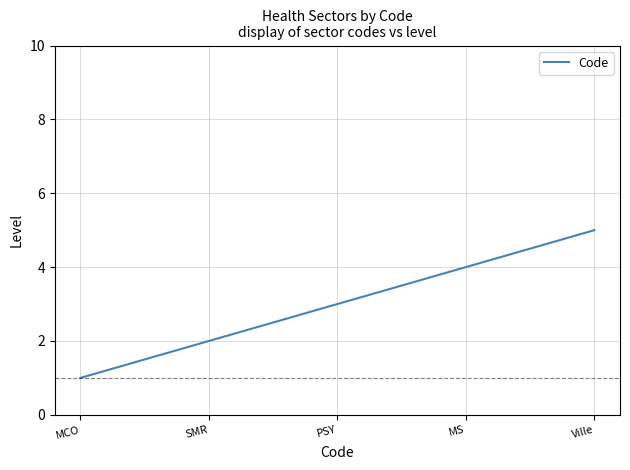

What position from the right is MS?

2